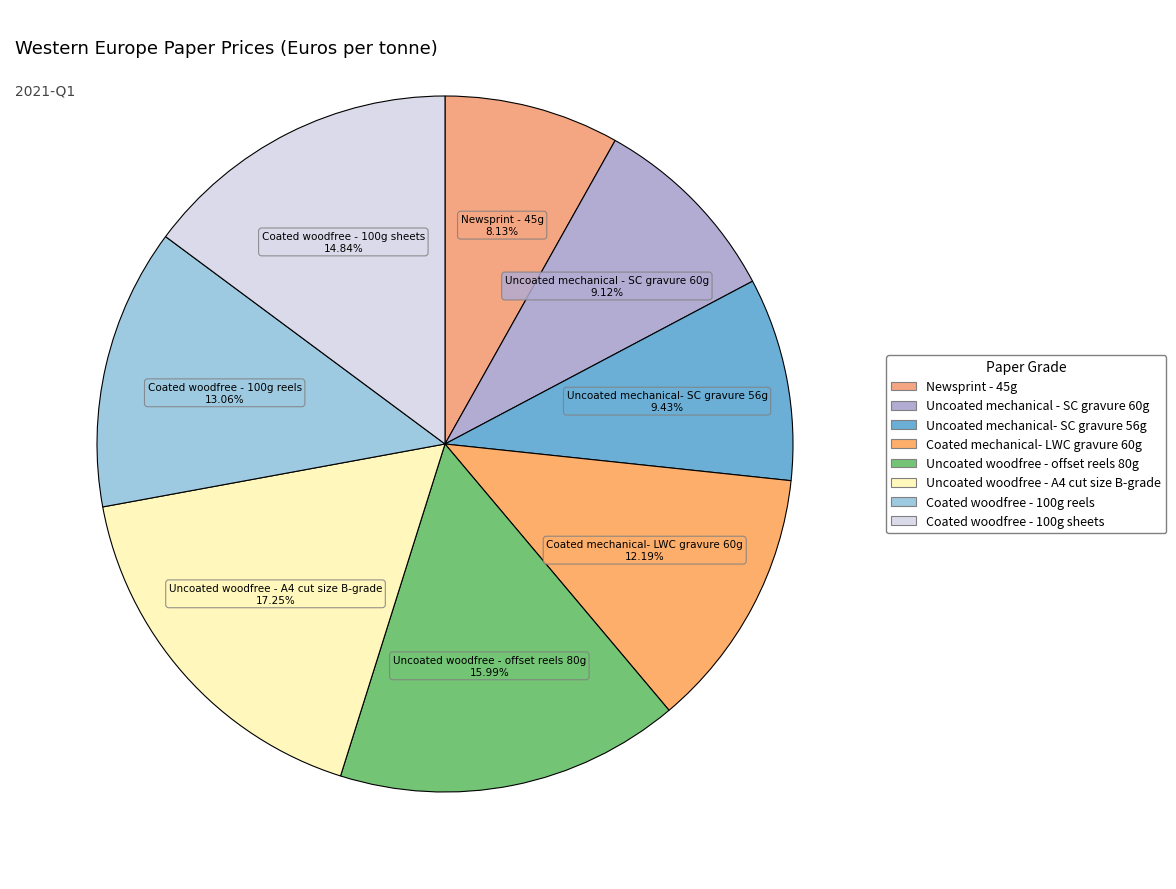

Is there a majority slice in this chart?

No